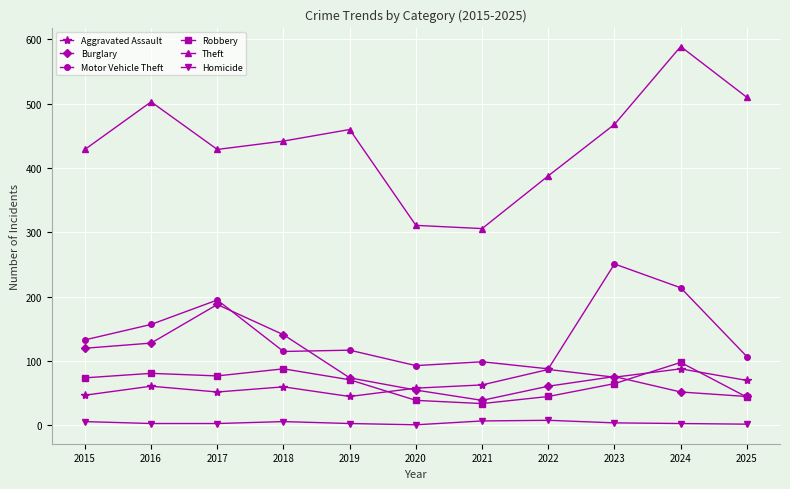

In Theft, how many points are lower than both neighbors (excluding endpoints)?

2